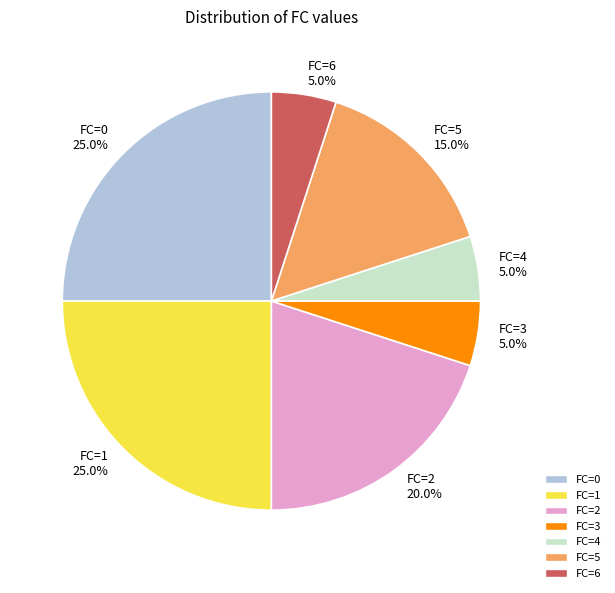

How many slices are in this pie chart?

7